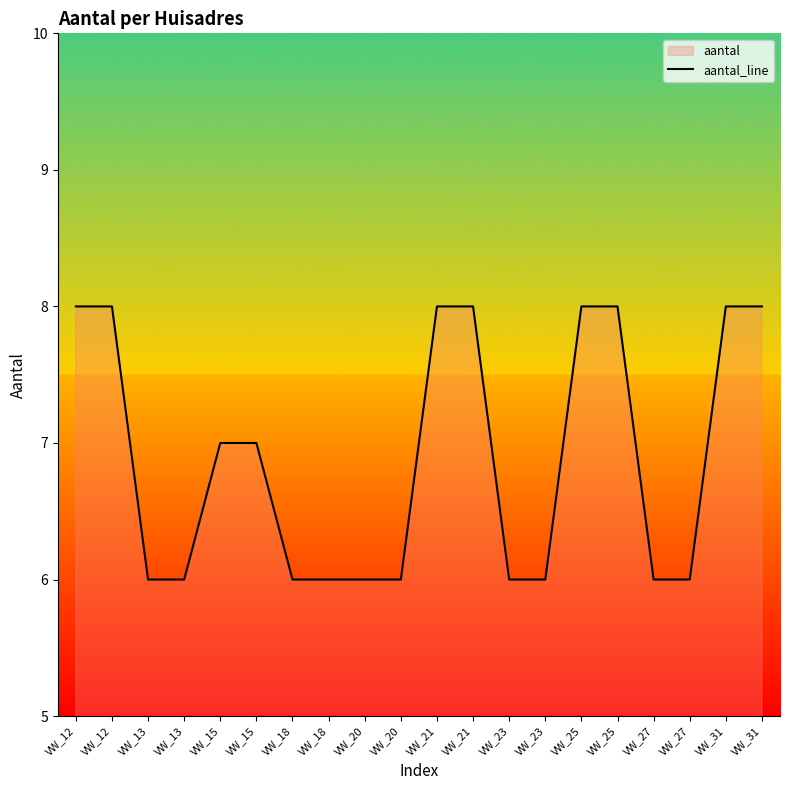

List the labels in order of value, largest first.

VW_12, VW_12, VW_21, VW_21, VW_25, VW_25, VW_31, VW_31, VW_15, VW_15, VW_13, VW_13, VW_18, VW_18, VW_20, VW_20, VW_23, VW_23, VW_27, VW_27